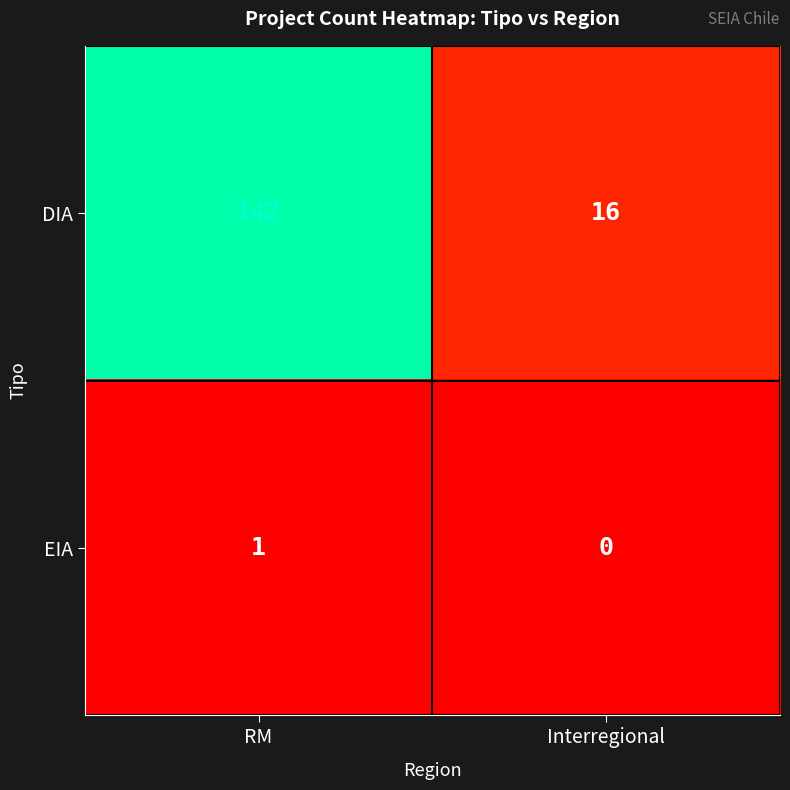

Is it true that DIA equals 27 at Interregional?

False